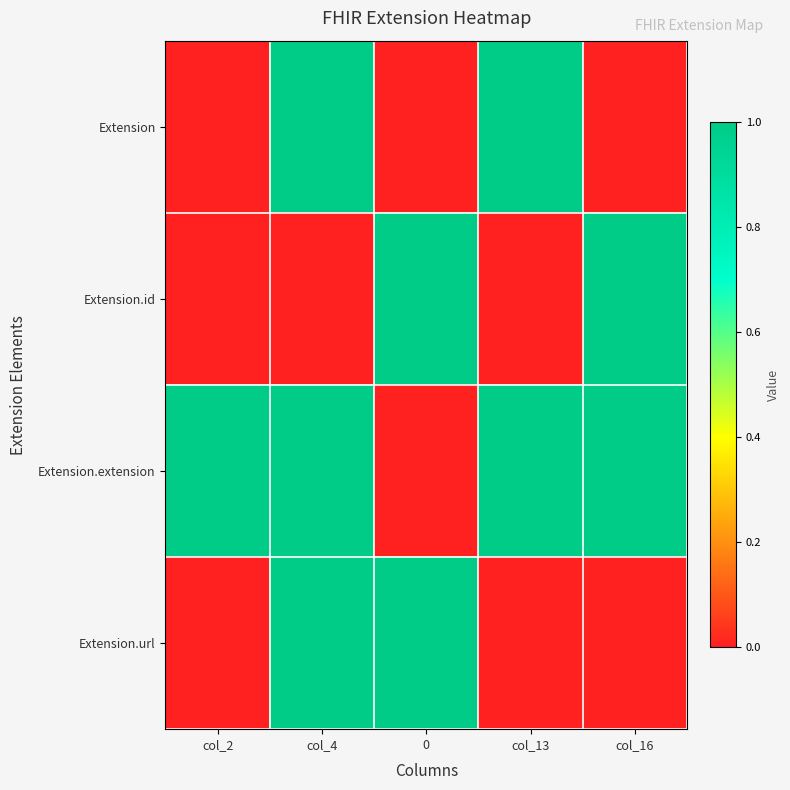

Which series has the largest total across all categories?

Extension.extension